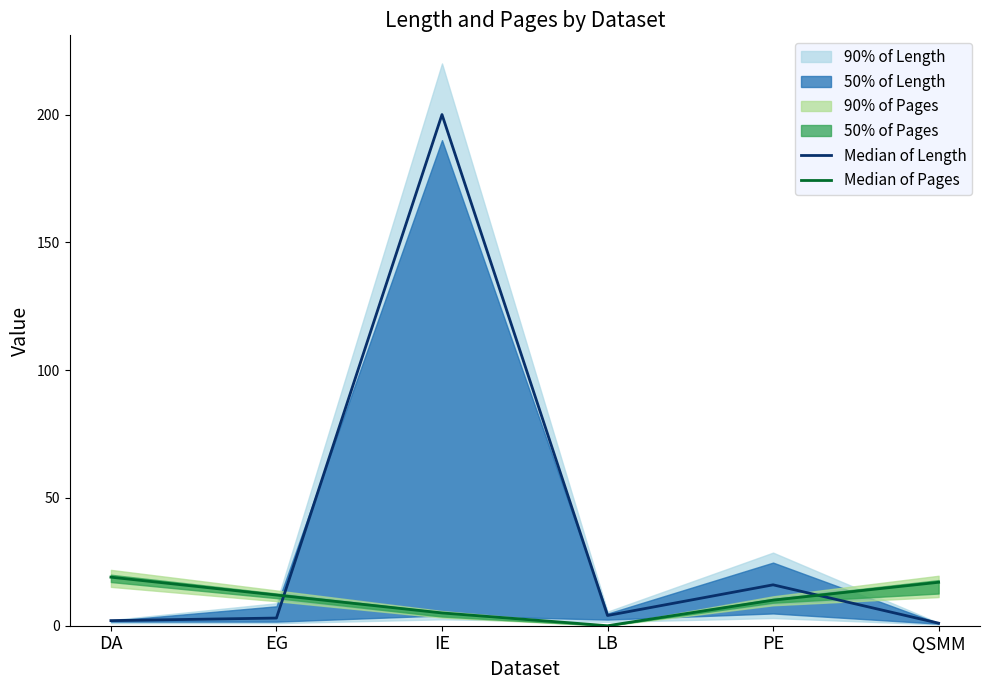

What is the difference between the Median of Length values at LB and QSMM?

3